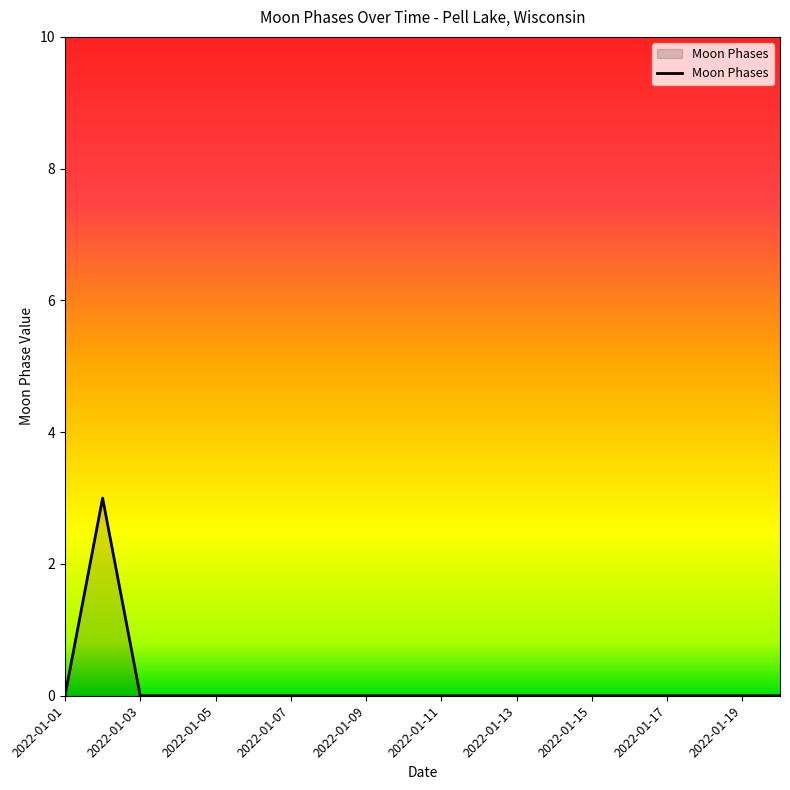

What is the maximum value shown in the chart?

3